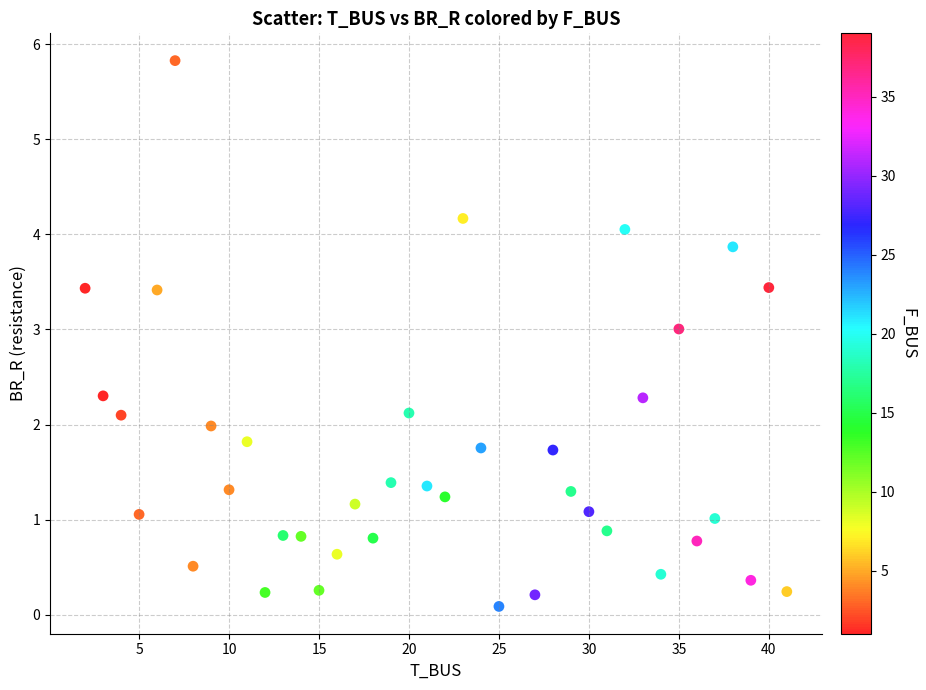

What is the range of Y values (max minus min)?

5.7